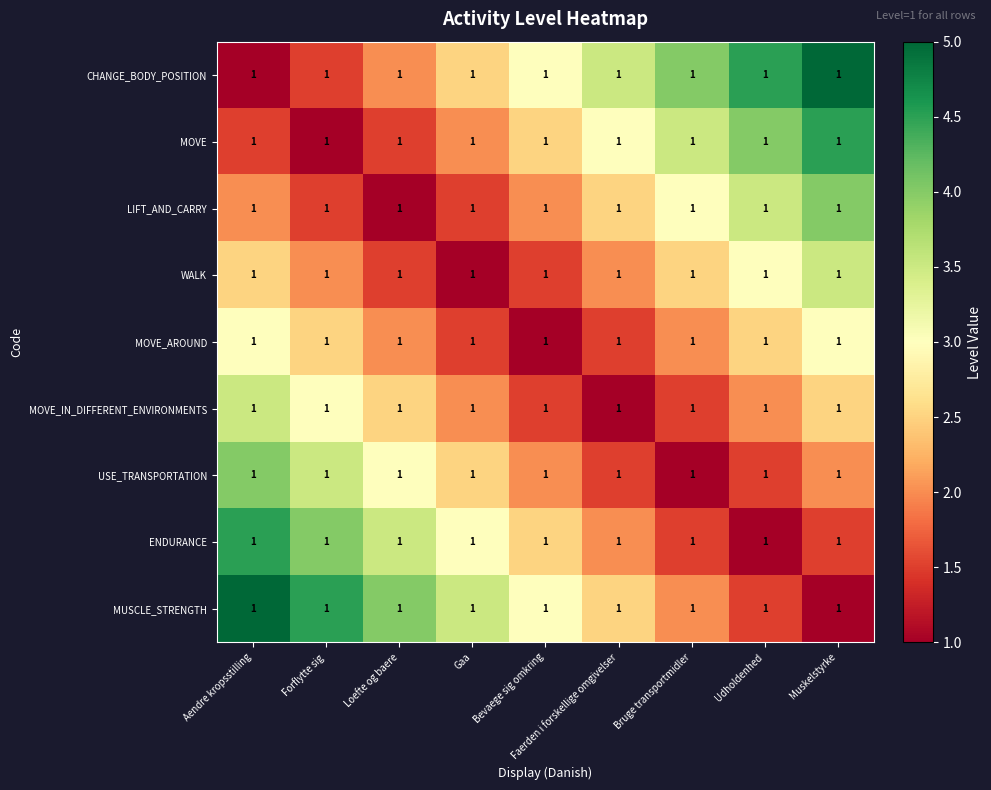

Read the LIFT_AND_CARRY value at Bevaege sig omkring.

2.0